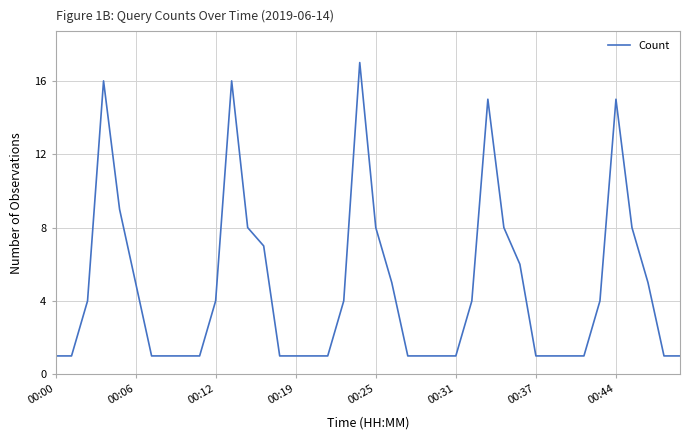

What is the difference between the maximum and minimum values?

16